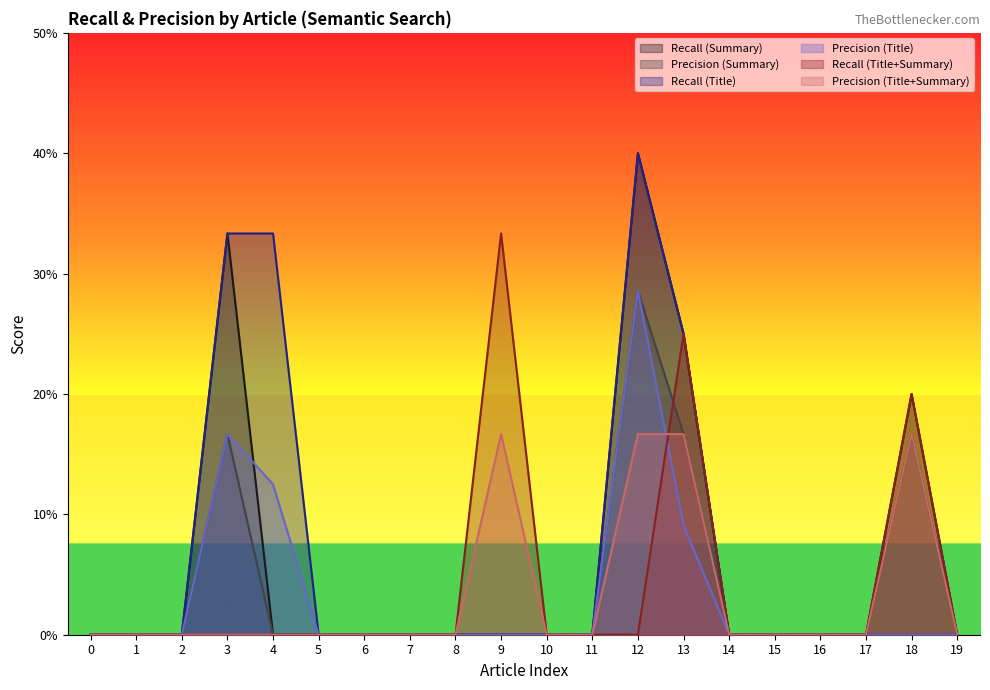

List the labels in order of Precision (Summary) value, largest first.

12, 3, 13, 18, 0, 1, 2, 4, 5, 6, 7, 8, 9, 10, 11, 14, 15, 16, 17, 19